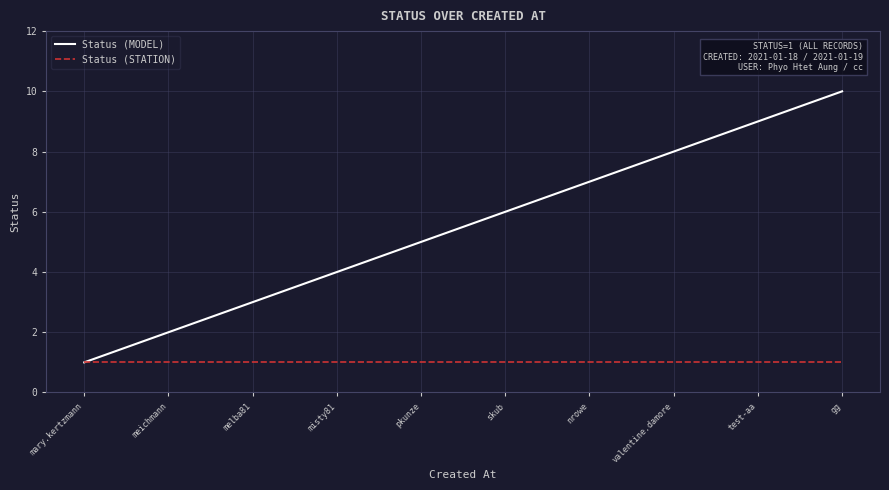

Reading left to right, transcribe all the data shown in this chart.

Status (MODEL): 1	2	3	4	5	6	7	8	9	10
Status (STATION): 1	1	1	1	1	1	1	1	1	1